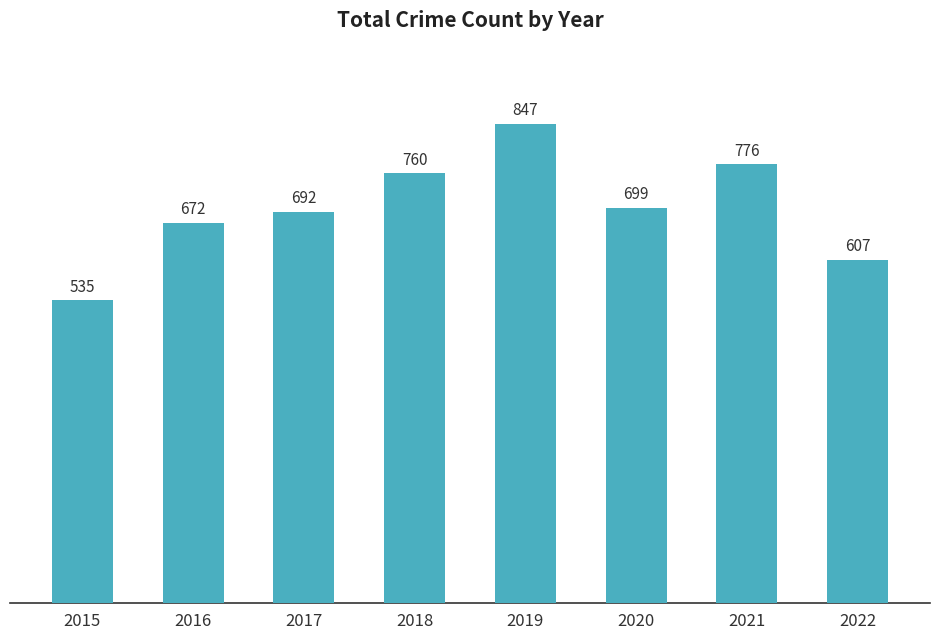

Reading left to right, transcribe all the data shown in this chart.

535	672	692	760	847	699	776	607